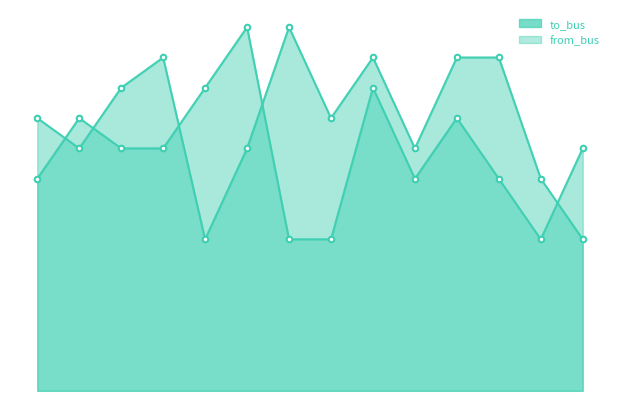

Is the value of from_bus at 2 greater than the value of to_bus at 11?

No